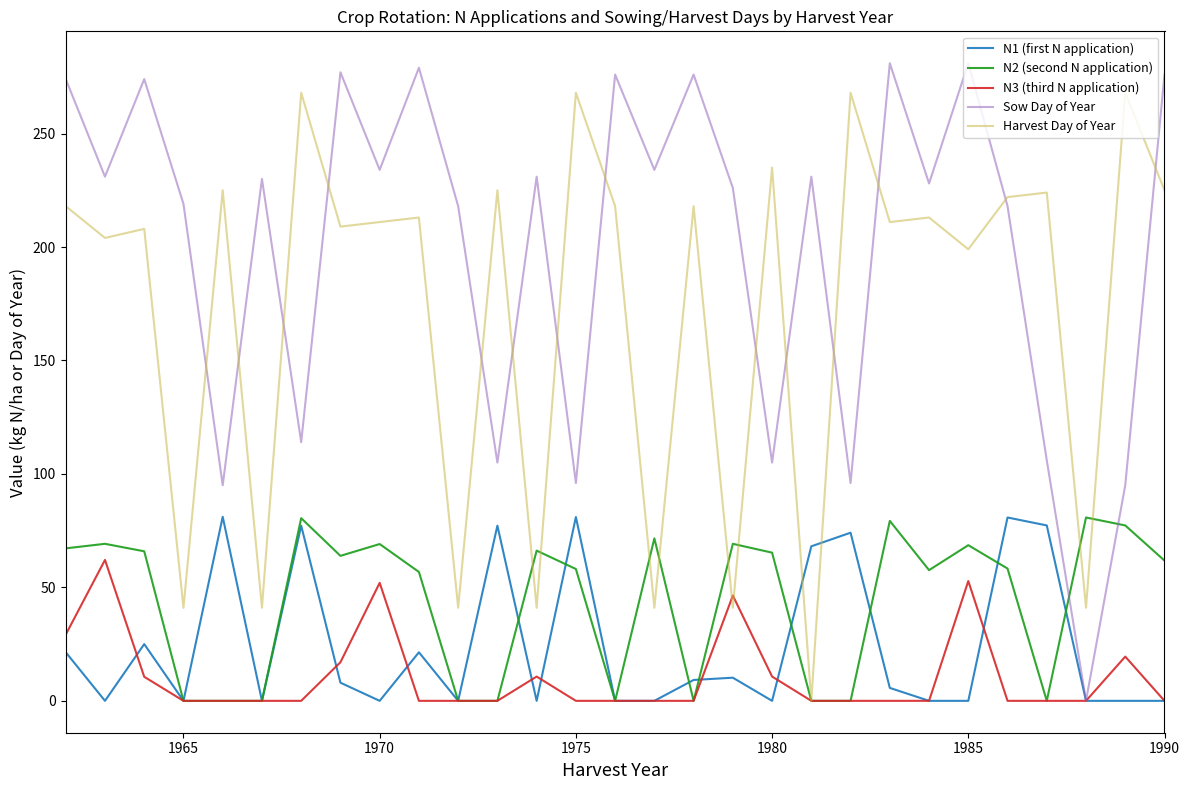

Which series has the largest total across all categories?

Sow Day of Year